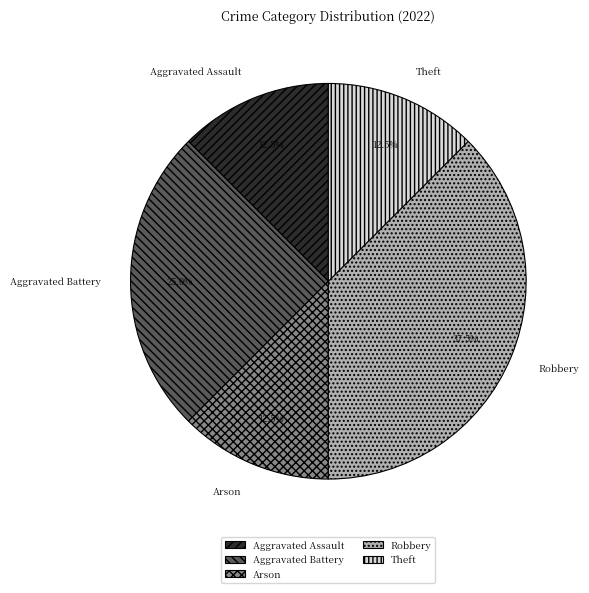

Which slice is the largest?

Robbery